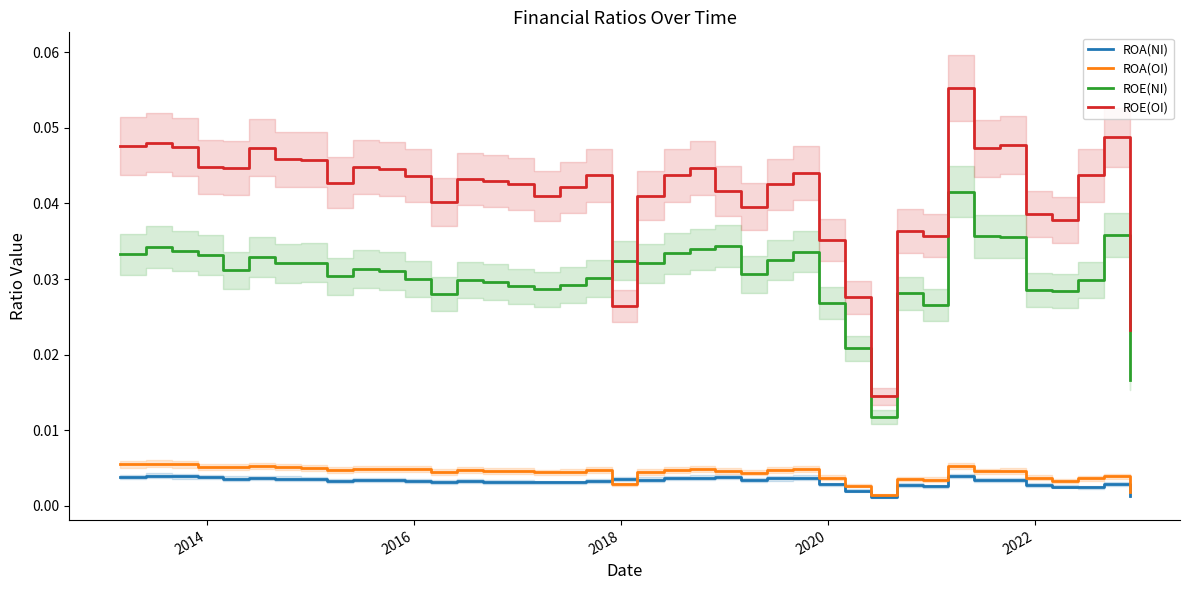

True or false: ROE(OI) and ROA(NI) intersect in this chart.

False